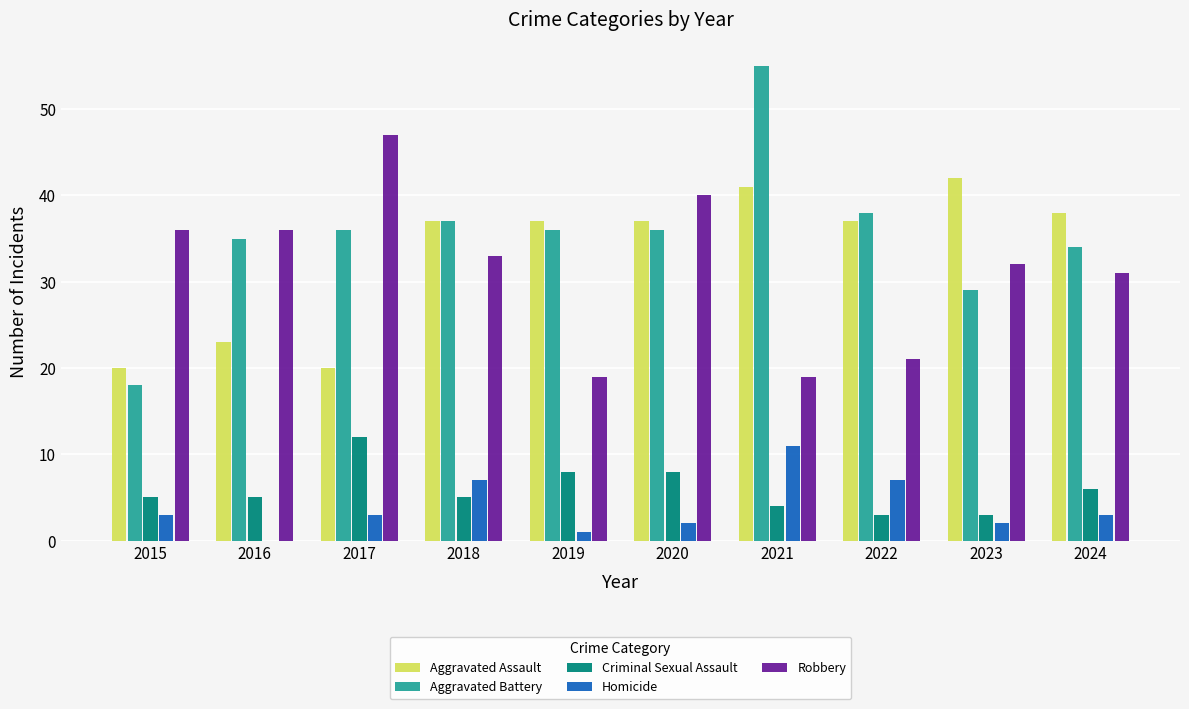

The value of Robbery at 2015 is 64. True or false?

False